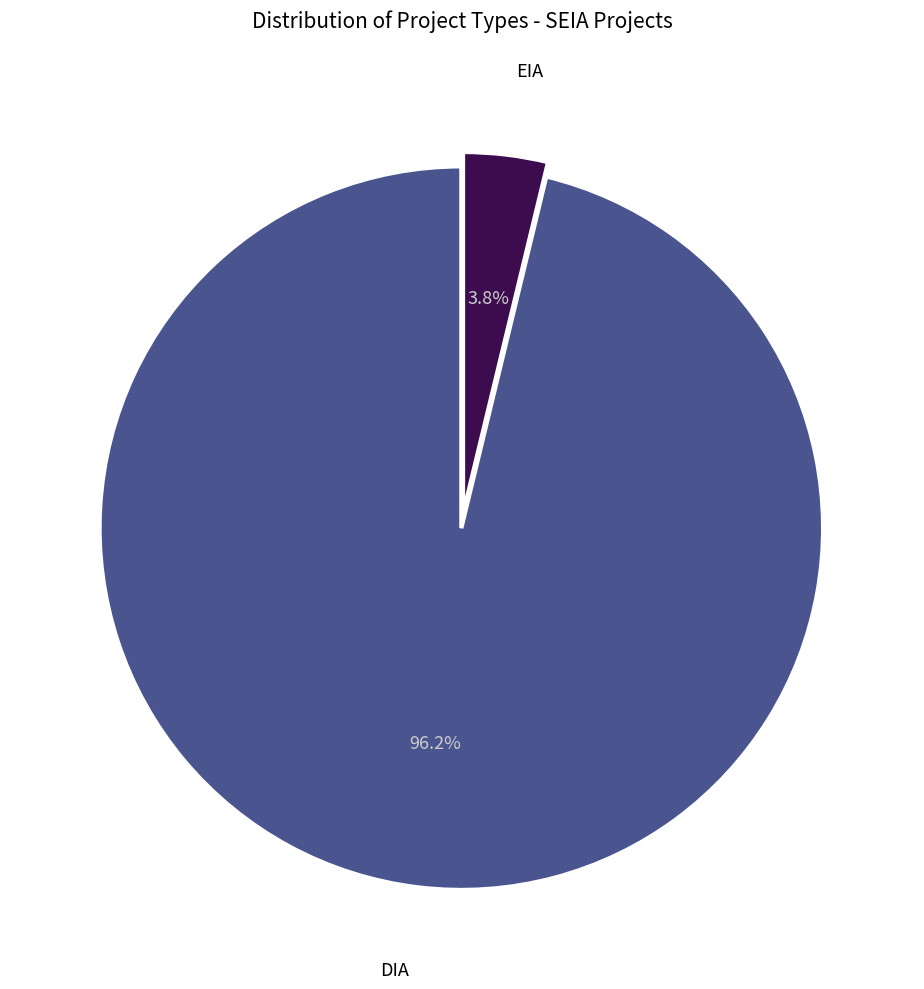

Is there any slice that represents more than half of the pie?

Yes